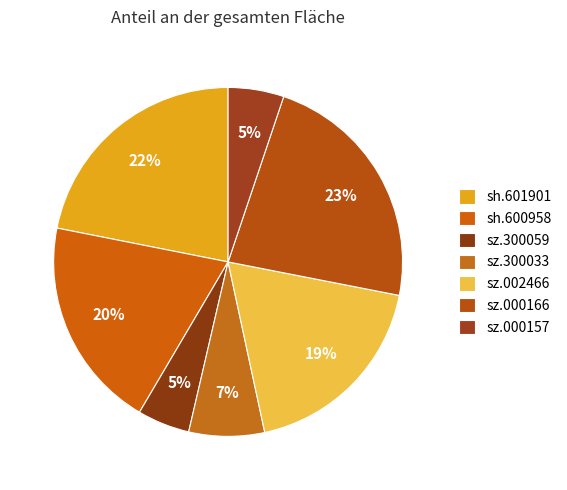

How many segments does this pie chart have?

7